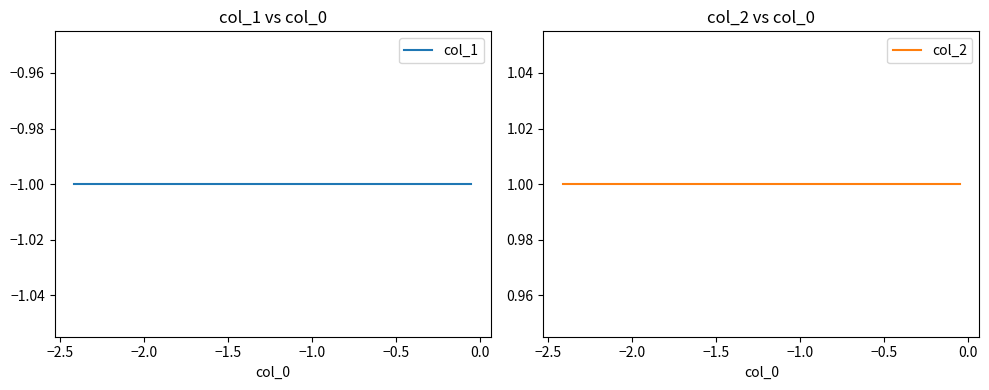

At how many categories does at least one series exceed 0?

10